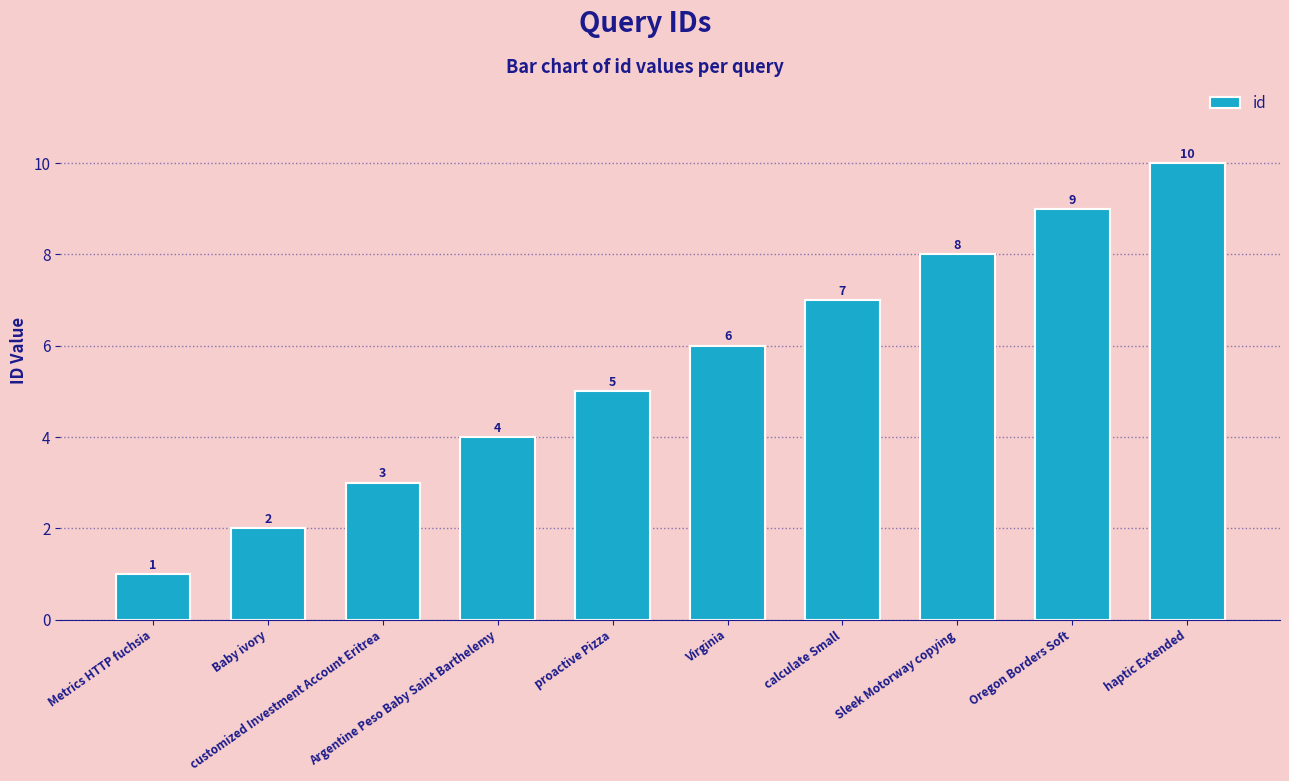

How many series are shown in this chart?

1